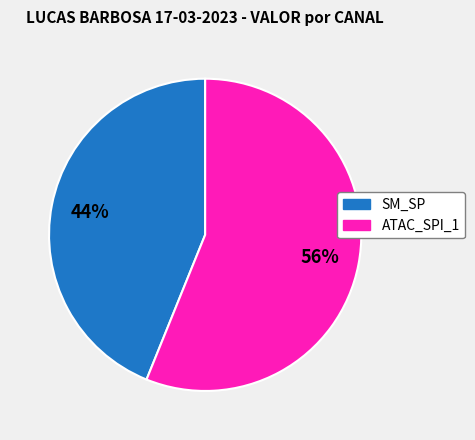

How many segments does this pie chart have?

2